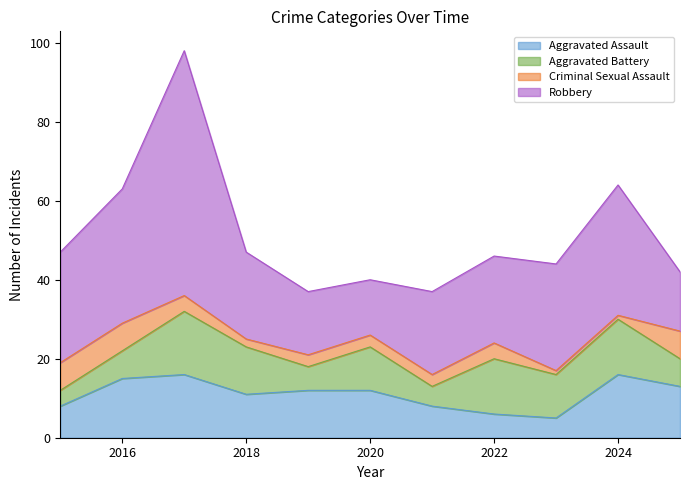

True or false: Aggravated Battery has more than 1 points higher than both neighbors.

True